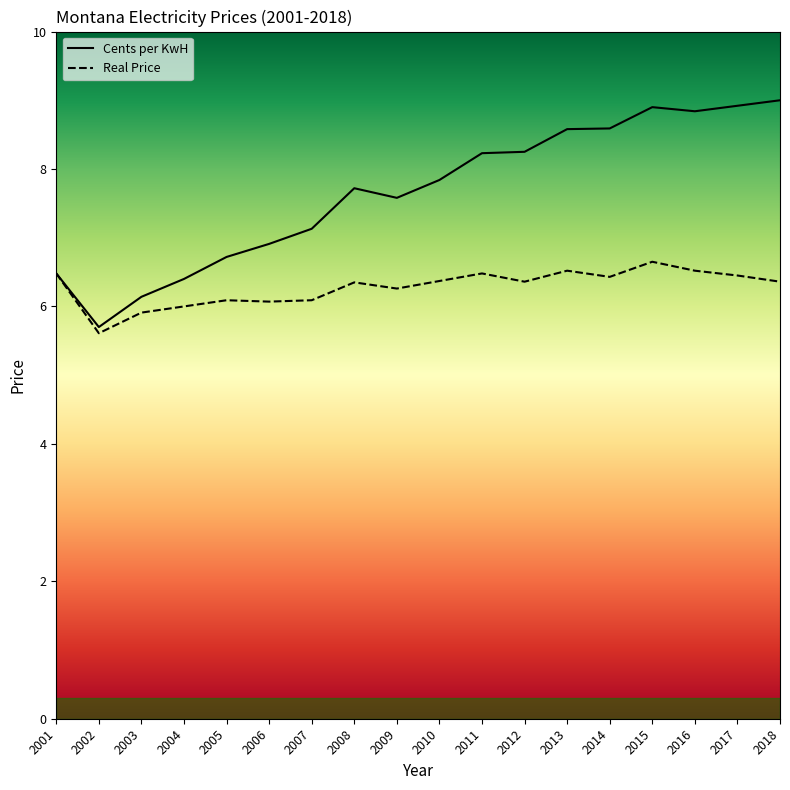

True or false: Cents per KwH and Real Price intersect in this chart.

False